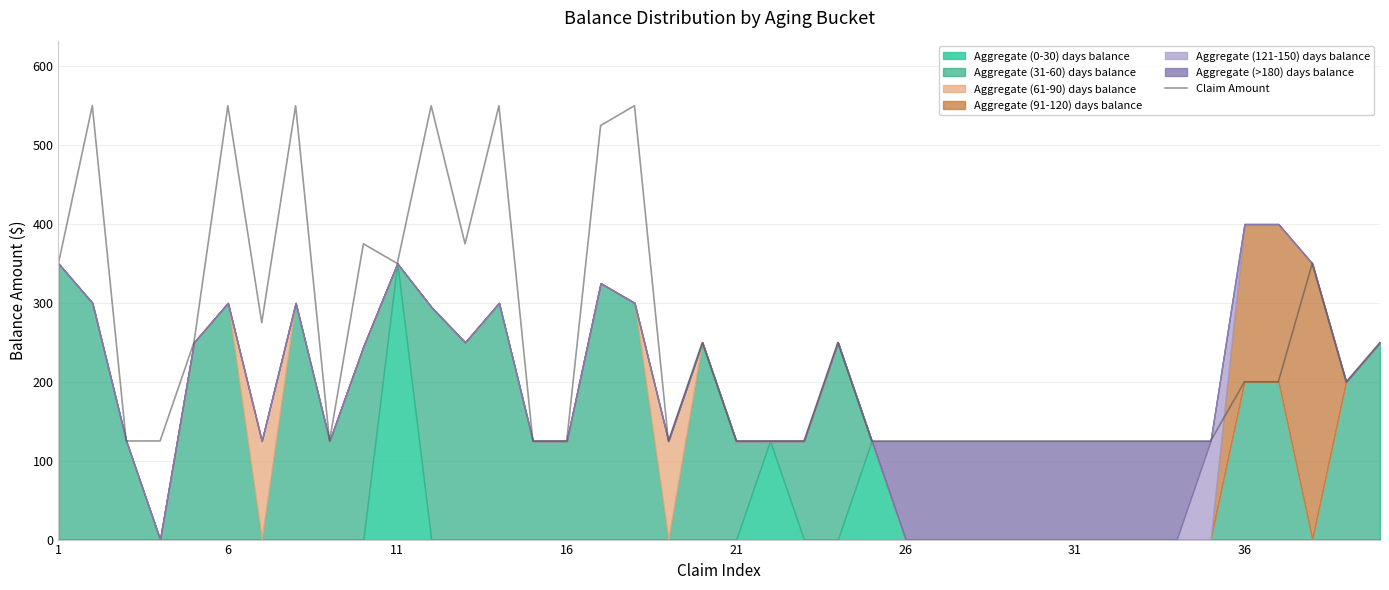

What is the difference between the maximum and minimum values?

425